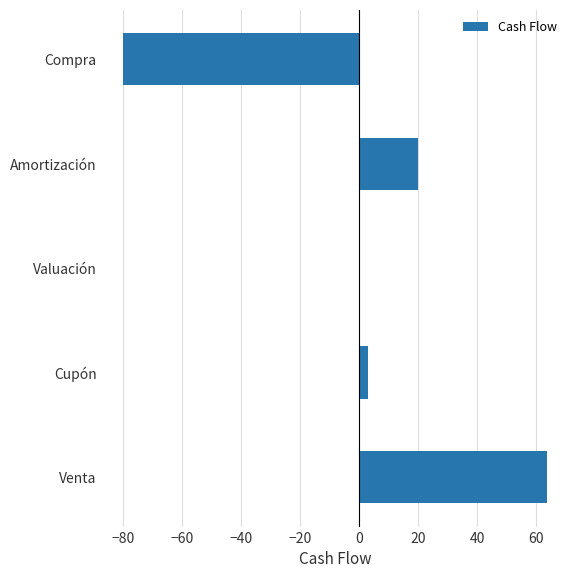

Which has a higher value, Venta or Compra?

Venta